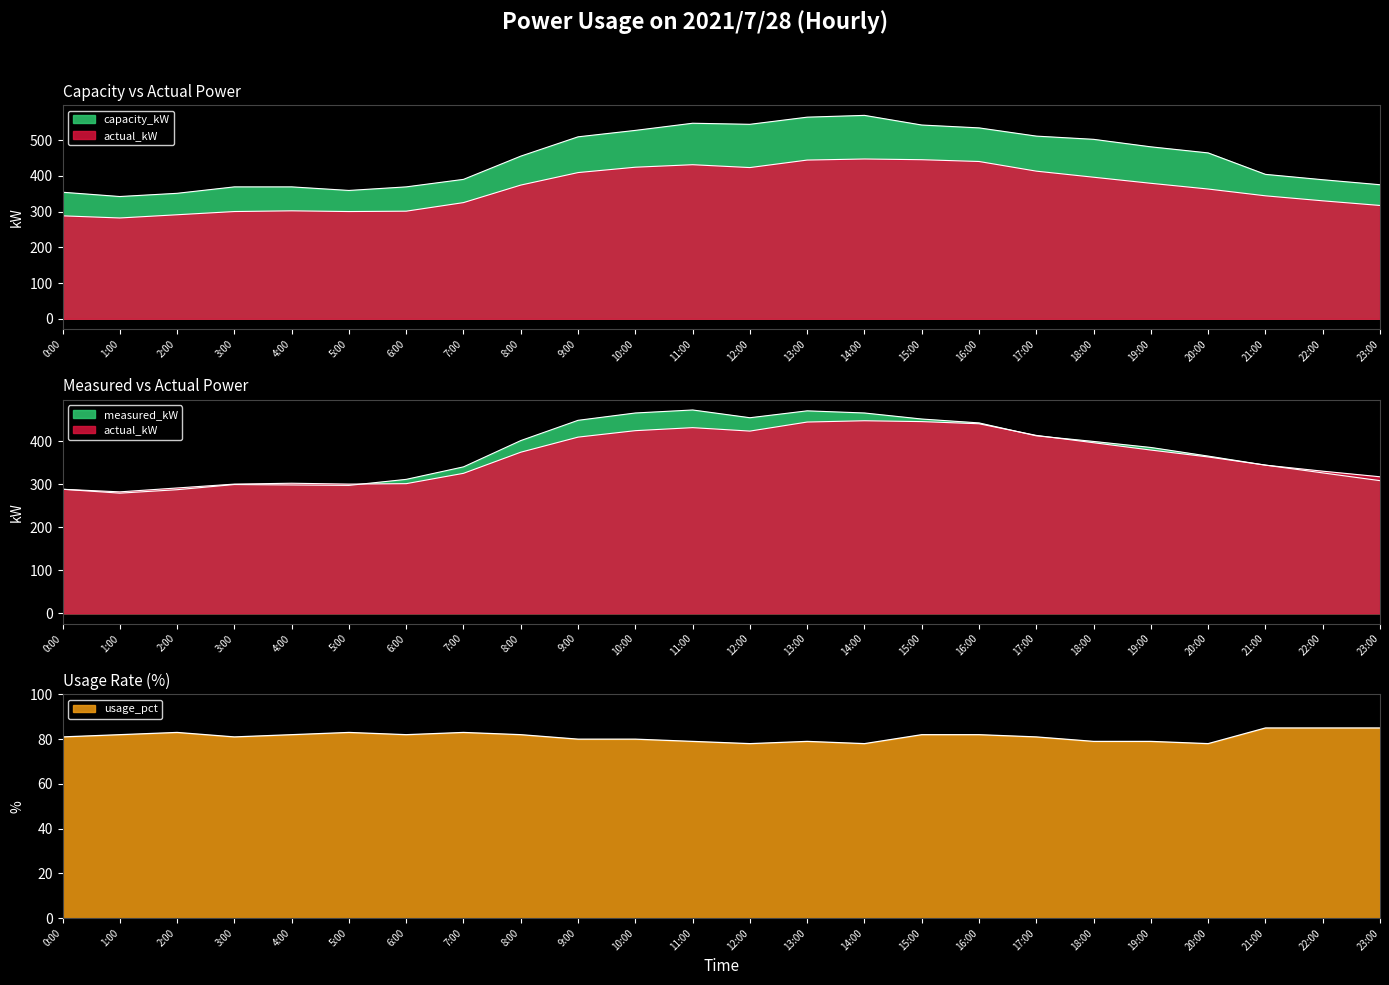

What is the difference between the highest and lowest values at 23:00?

290